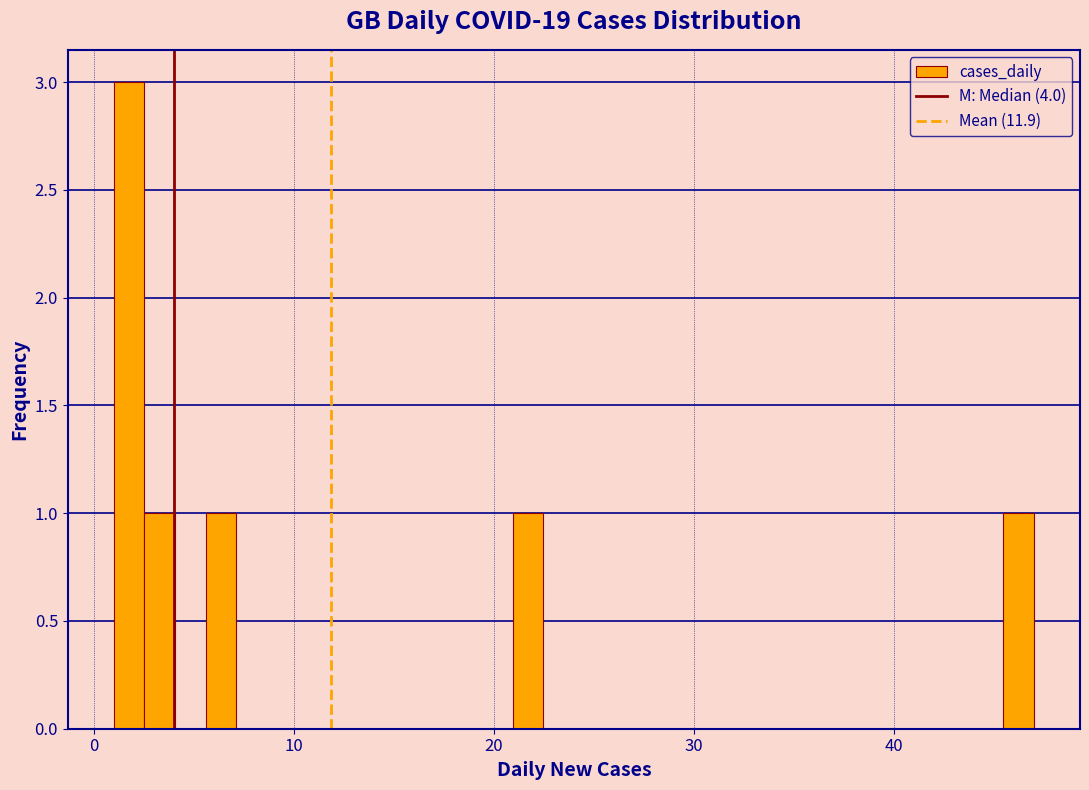

Around what value on the x-axis is the tallest bar? Give the approximate position of its centre, as read against the axis.

2